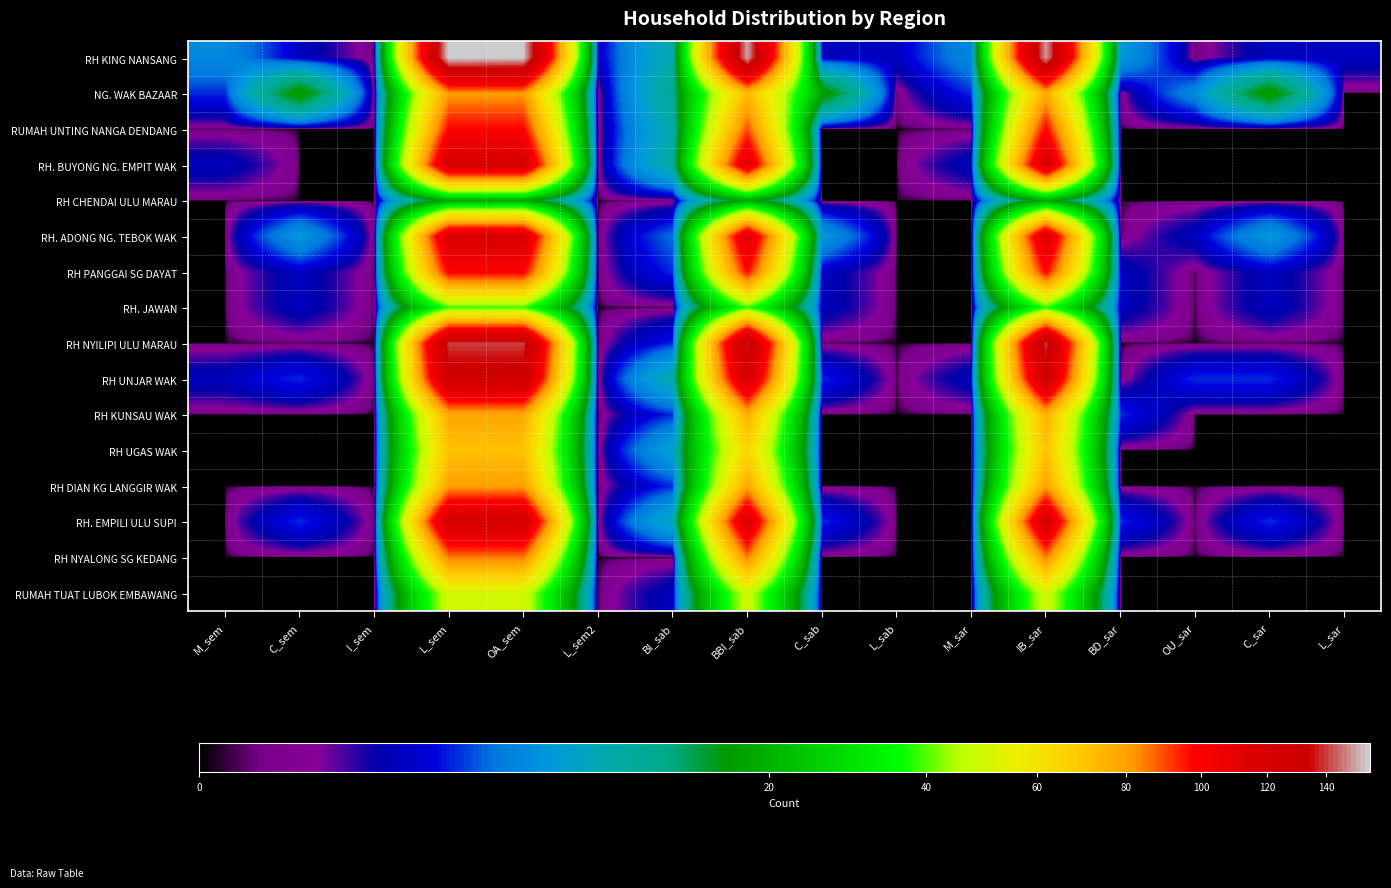

At which category is the sum across all series the highest?

L_sem